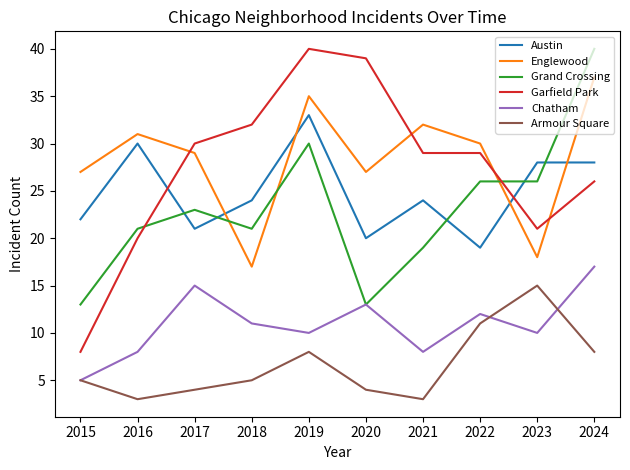

Which series has the largest range (max minus min)?

Garfield Park